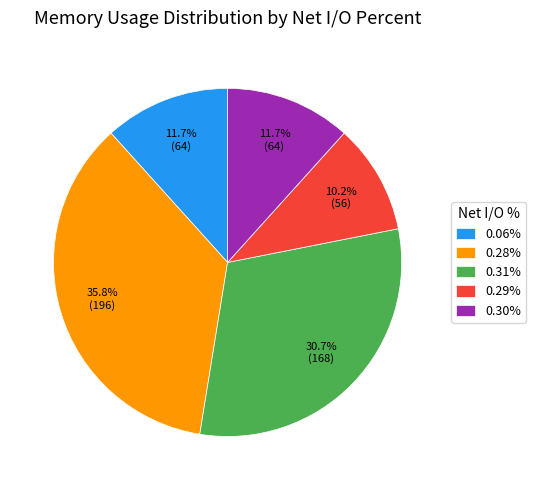

What is the ratio of the value at 0.06% to the value at 0.30%?

1.0